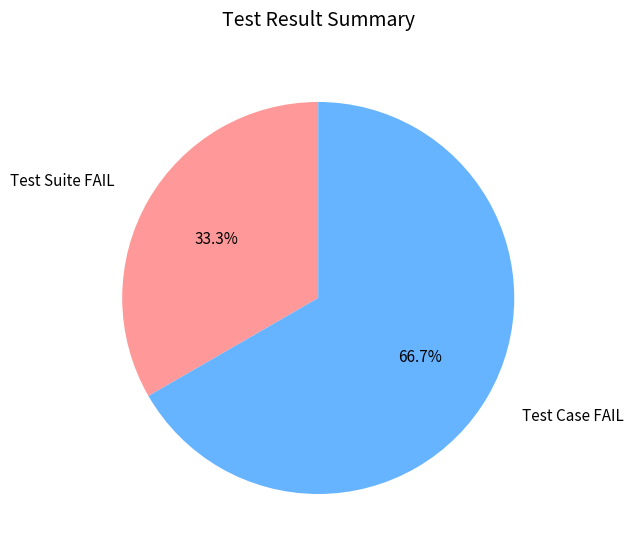

Approximately how many times larger is the value at Test Suite FAIL compared to Test Case FAIL?

0.5